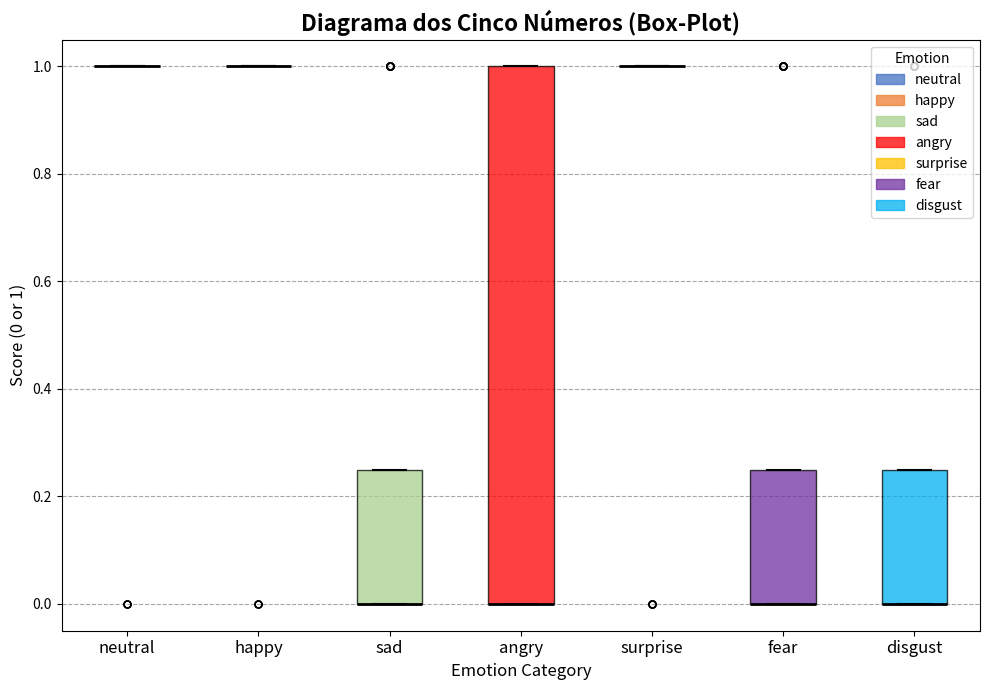

Reading left to right, read every box against the y-axis: the position of its median line, the range the box covers, and the ends of its whiskers. The values are not printed on the chart, so give them approximately, as read against the axis.

neutral: box collapsed to a line at 1.00, whiskers 1.00 to 1.00
happy: box collapsed to a line at 1.00, whiskers 1.00 to 1.00
sad: median 0.00 (drawn on the box's lower edge), box 0.00 to 0.26, whiskers 0.00 to 0.26
angry: median 0.00 (drawn on the box's lower edge), box 0.00 to 1.00, whiskers 0.00 to 1.00
surprise: box collapsed to a line at 1.00, whiskers 1.00 to 1.00
fear: median 0.00 (drawn on the box's lower edge), box 0.00 to 0.26, whiskers 0.00 to 0.26
disgust: median 0.00 (drawn on the box's lower edge), box 0.00 to 0.26, whiskers 0.00 to 0.26